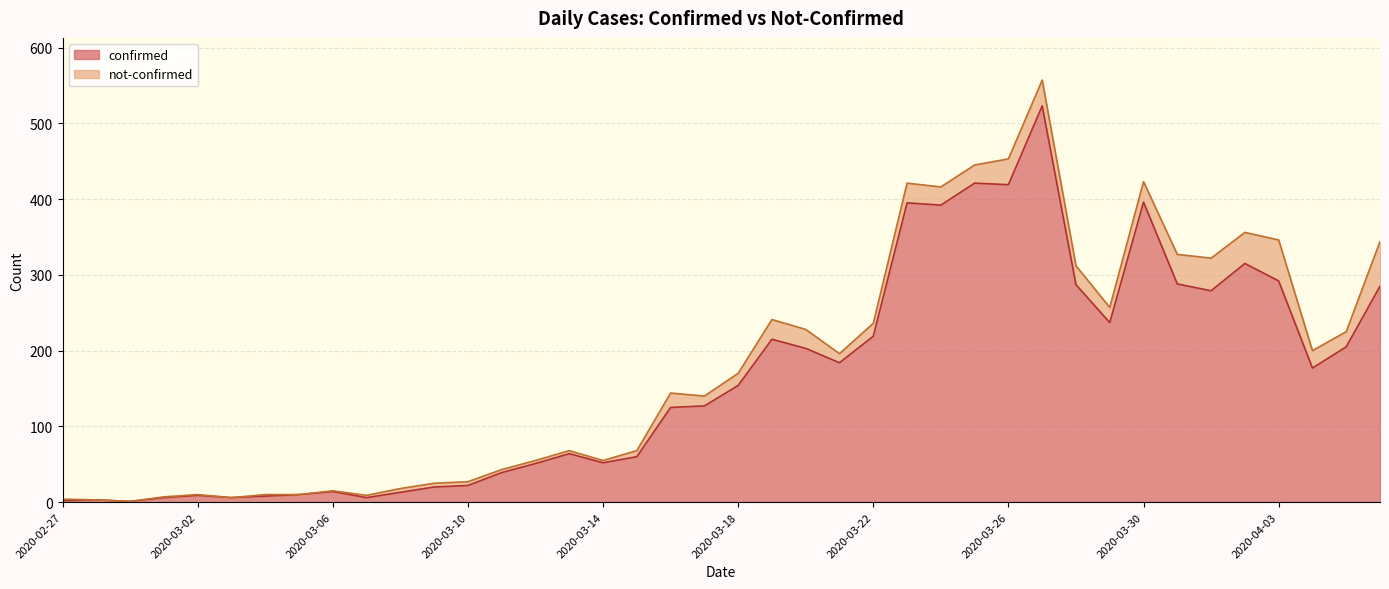

List the labels in order of value, largest first.

2020-03-27, 2020-03-25, 2020-03-26, 2020-03-30, 2020-03-23, 2020-03-24, 2020-04-02, 2020-04-03, 2020-03-31, 2020-03-28, 2020-04-06, 2020-04-01, 2020-03-29, 2020-03-22, 2020-03-19, 2020-04-05, 2020-03-20, 2020-03-21, 2020-04-04, 2020-03-18, 2020-03-17, 2020-03-16, 2020-03-13, 2020-03-15, 2020-03-14, 2020-03-12, 2020-03-11, 2020-03-10, 2020-03-09, 2020-03-06, 2020-03-08, 2020-03-05, 2020-03-02, 2020-03-04, 2020-03-01, 2020-03-03, 2020-03-07, 2020-02-28, 2020-02-27, 2020-02-29